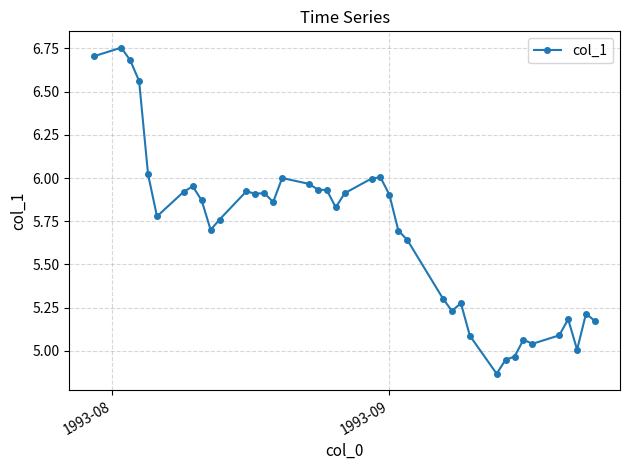

True or false: there are more than 0 points higher than both neighbors.

True